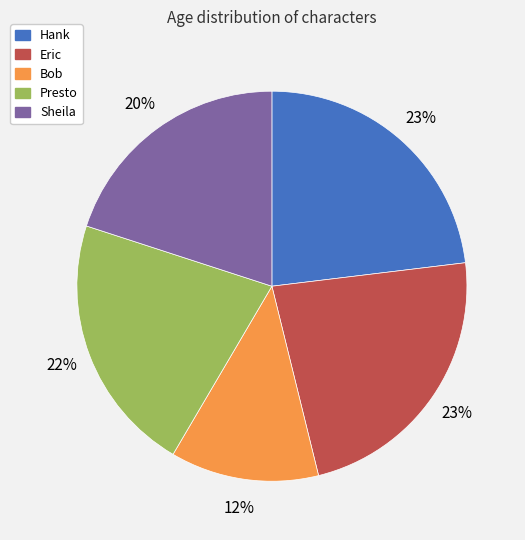

Is the sum of Hank and Sheila greater than half?

No